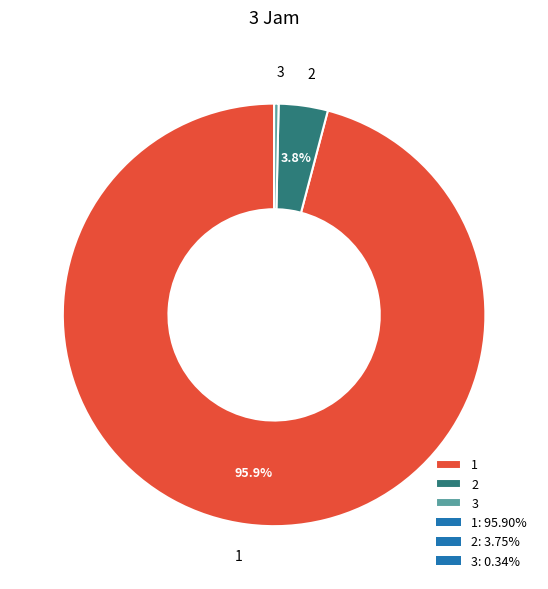

Which has a higher value, 1 or 3?

1